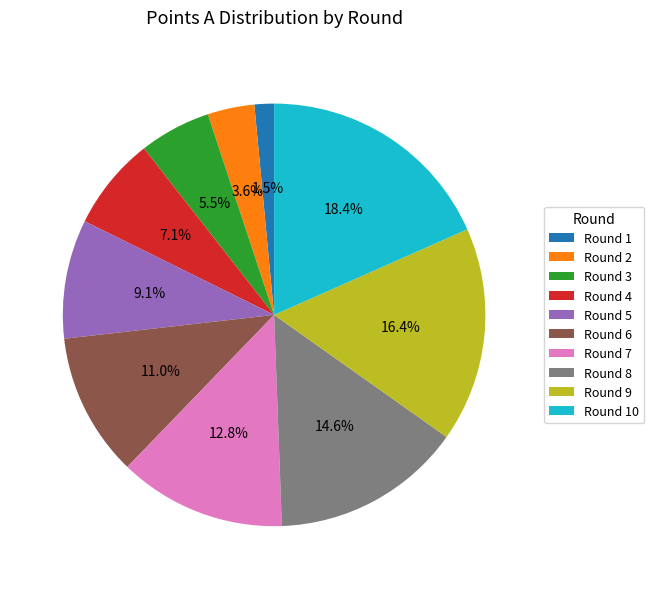

Is it true that Round 4 is 1% of the pie?

False